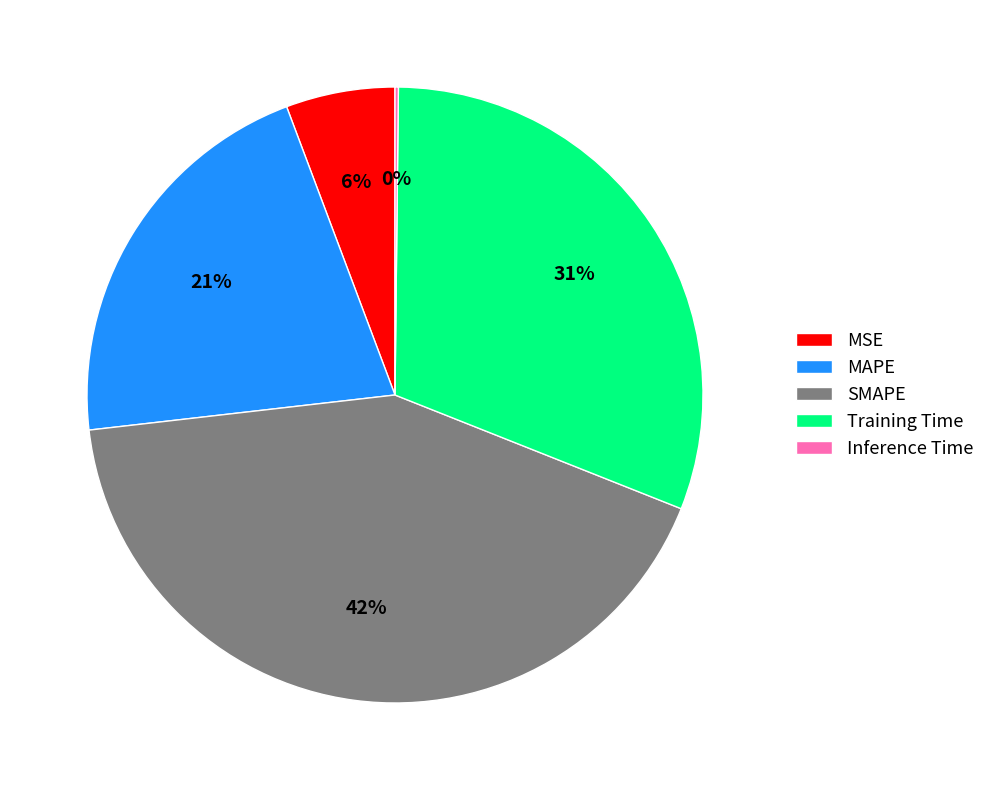

Which category has the biggest portion of the pie?

SMAPE